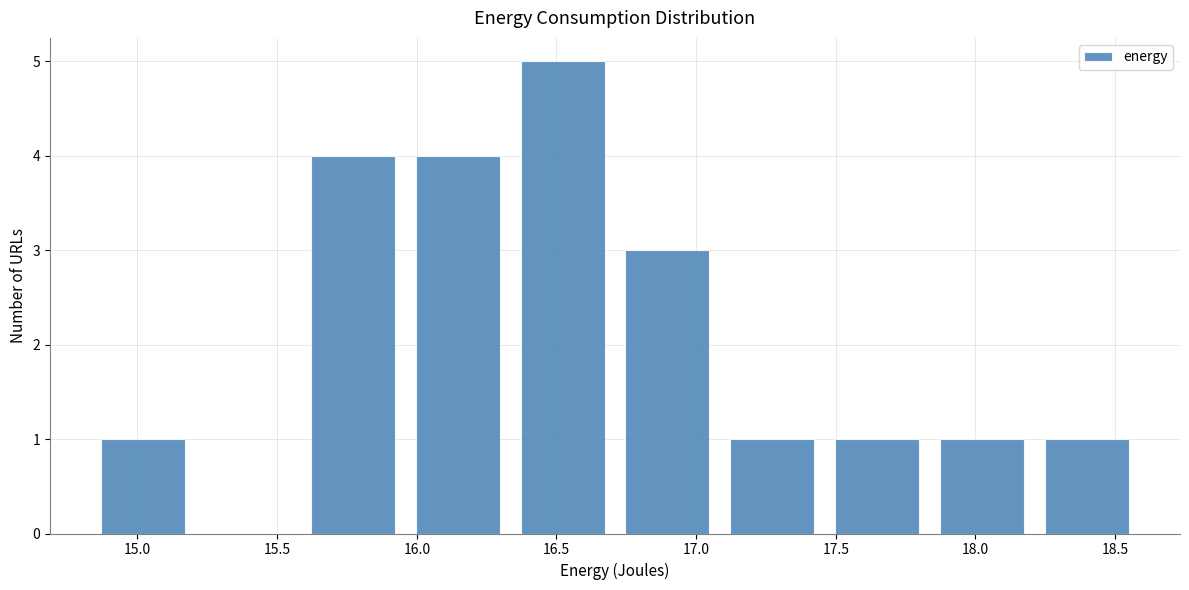

Reading left to right, transcribe this chart: for each bar, give the range it covers on the x-axis and its height. Neither the bar edges nor the heights are printed on the chart, so give them approximately, as read against the axes.

14.85 to 15.20: 1
15.20 to 15.60: 0
15.60 to 15.95: 4
15.95 to 16.35: 4
16.35 to 16.70: 5
16.70 to 17.10: 3
17.10 to 17.45: 1
17.45 to 17.85: 1
17.85 to 18.20: 1
18.20 to 18.60: 1